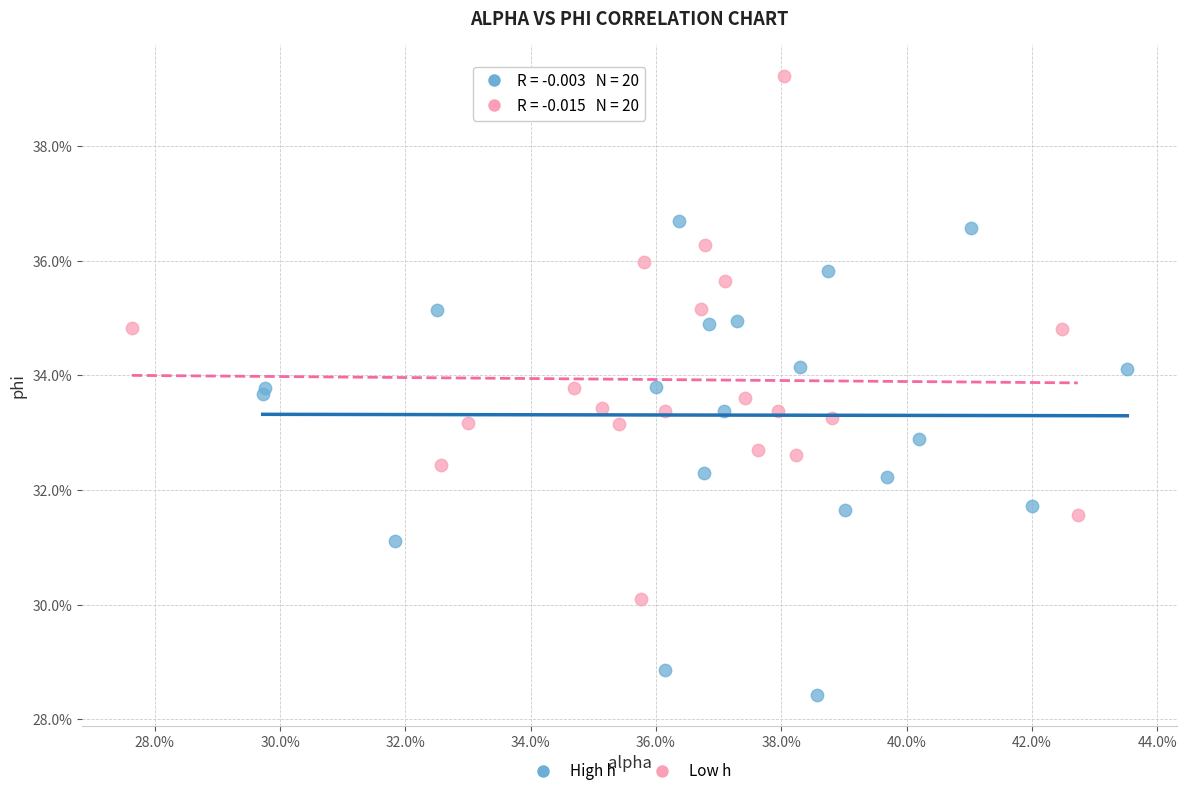

Which series reaches the maximum Y coordinate?

Low h